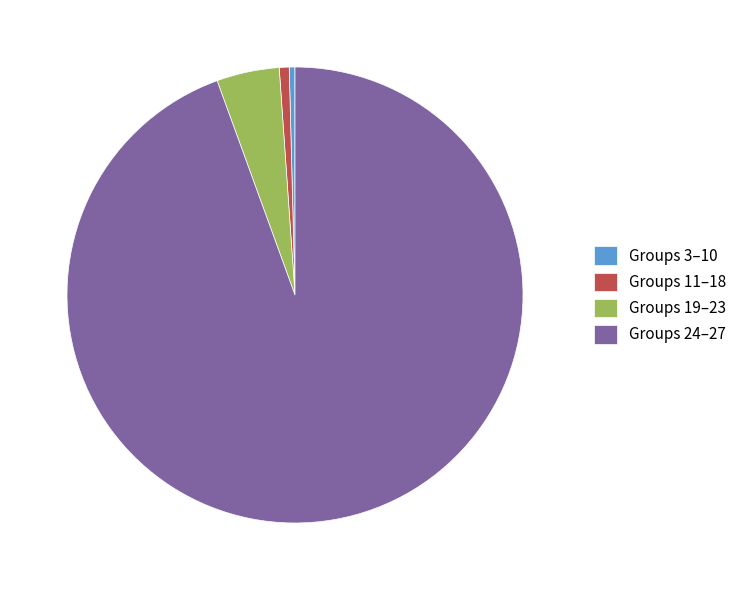

What is the largest slice in the pie chart?

Groups 24–27